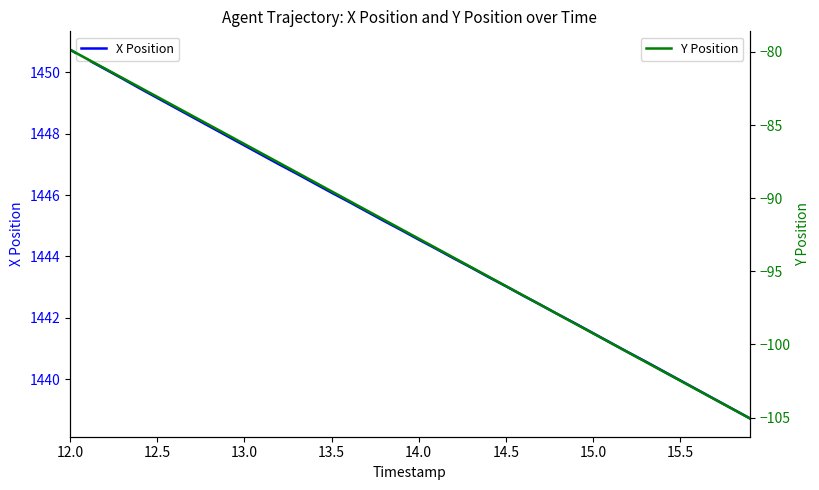

How many distinct data groups are displayed?

2